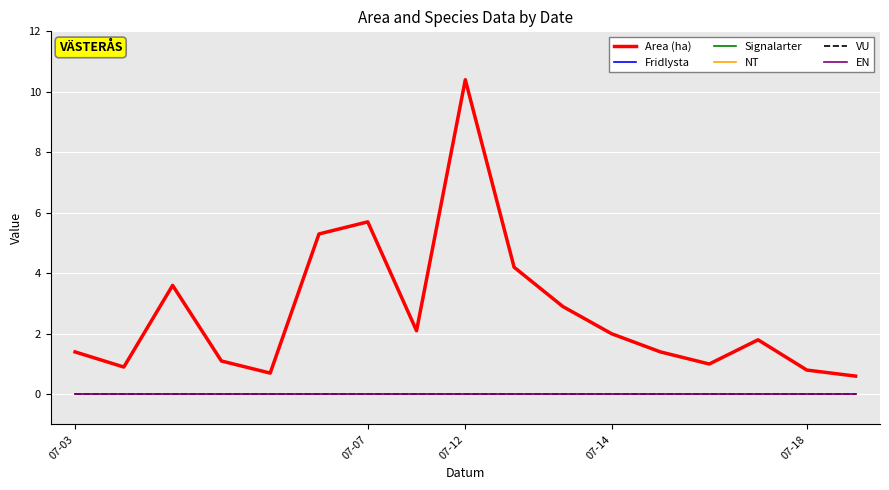

Reading right to left, what are all the values shown in this chart?

Area (ha): 0.6	0.8	1.8	1.0	1.4	2.0	2.9	4.2	10.4	2.1	5.7	5.3	0.7	1.1	3.6	0.9	1.4
Fridlysta: 0.0	0.0	0.0	0.0	0.0	0.0	0.0	0.0	0.0	0.0	0.0	0.0	0.0	0.0	0.0	0.0	0.0
Signalarter: 0.0	0.0	0.0	0.0	0.0	0.0	0.0	0.0	0.0	0.0	0.0	0.0	0.0	0.0	0.0	0.0	0.0
NT: 0.0	0.0	0.0	0.0	0.0	0.0	0.0	0.0	0.0	0.0	0.0	0.0	0.0	0.0	0.0	0.0	0.0
VU: 0.0	0.0	0.0	0.0	0.0	0.0	0.0	0.0	0.0	0.0	0.0	0.0	0.0	0.0	0.0	0.0	0.0
EN: 0.0	0.0	0.0	0.0	0.0	0.0	0.0	0.0	0.0	0.0	0.0	0.0	0.0	0.0	0.0	0.0	0.0